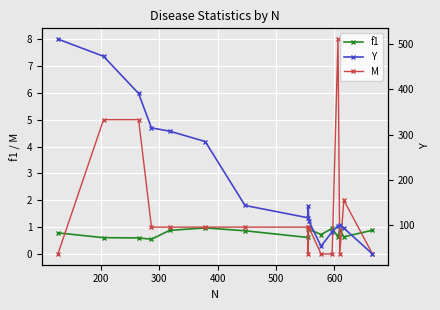

Reading left to right, transcribe all the data shown in this chart.

f1: 0.8	0.6	0.6	0.5	0.9	1.0	0.9	0.6	0.9	0.9	0.7	1.0	0.6	0.9	0.6	0.9
M: 0.0	5.0	5.0	1.0	1.0	1.0	1.0	1.0	0.0	1.0	0.0	0.0	8.0	0.0	2.0	0.0
Y: 511.0	473.0	391.0	315.0	308.0	285.0	144.0	117.0	142.0	110.0	54.0	86.0	99.0	101.0	94.0	37.0